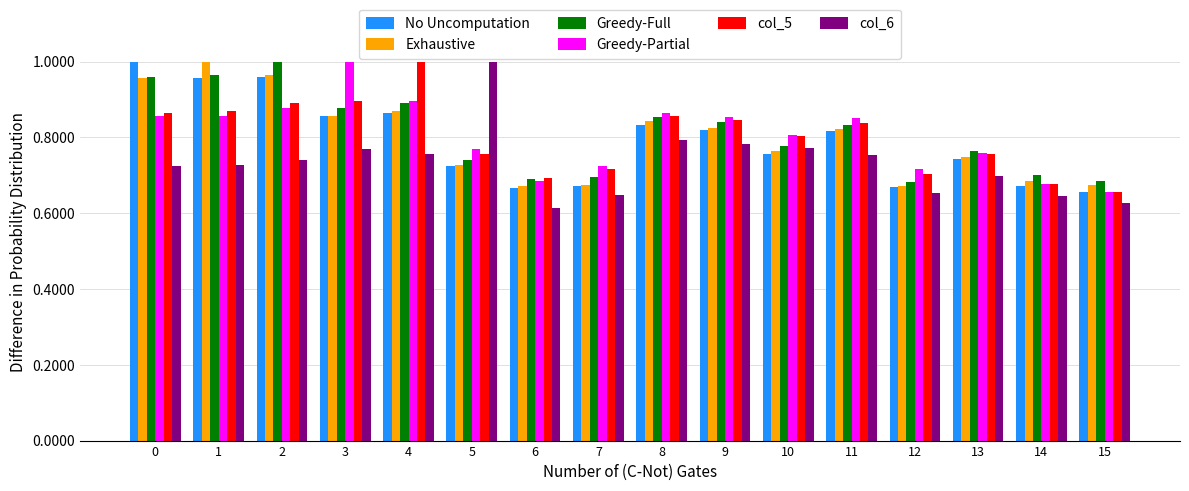

How many data points does each series have?

16